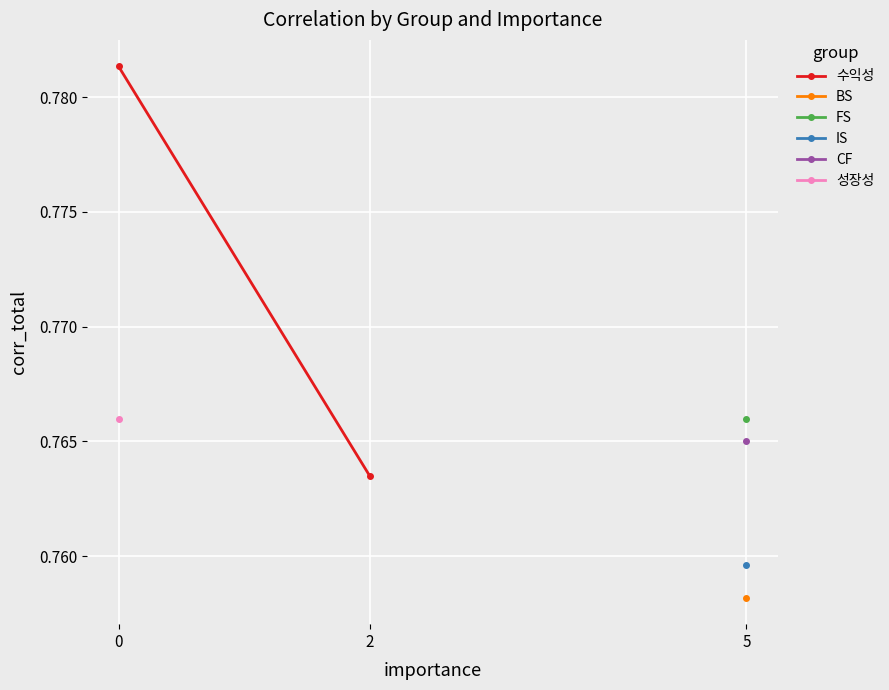

Rank the categories by value from lowest to highest.

2, 0